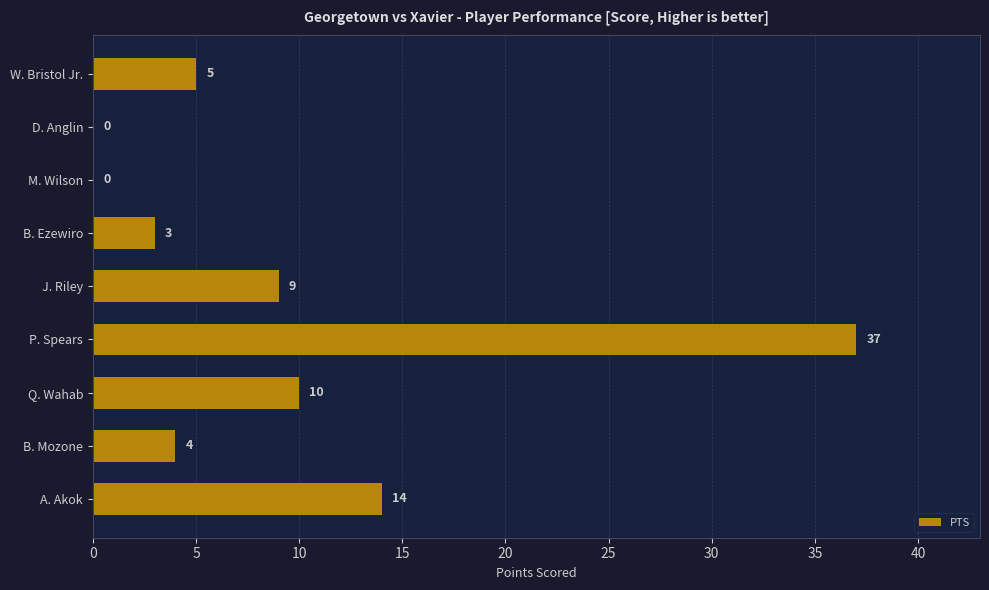

Reading bottom to top, transcribe all the data shown in this chart.

A. Akok=14	B. Mozone=4	Q. Wahab=10	P. Spears=37	J. Riley=9	B. Ezewiro=3	M. Wilson=0	D. Anglin=0	W. Bristol Jr.=5